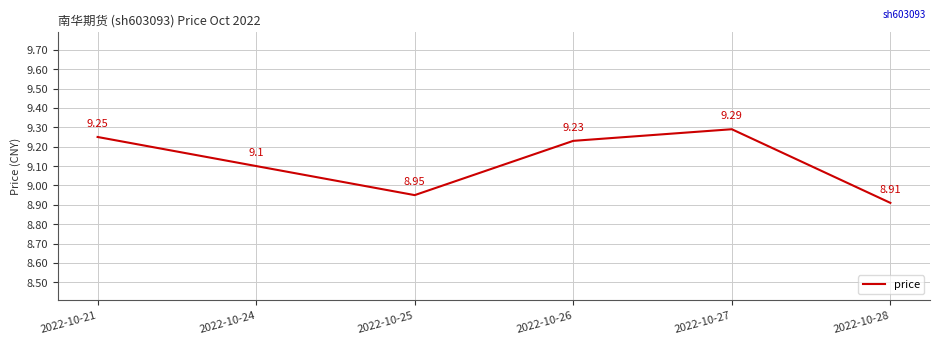

List the labels in order of value, largest first.

2022-10-27, 2022-10-21, 2022-10-26, 2022-10-24, 2022-10-25, 2022-10-28